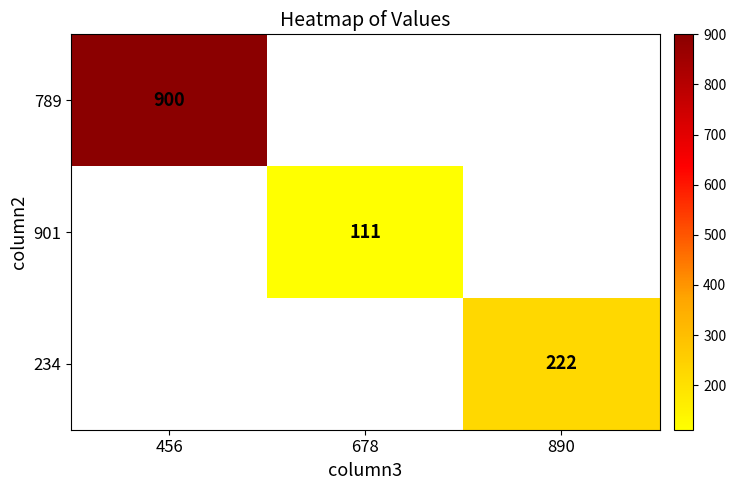

True or false: 234 has a value of 356 at 890.

False